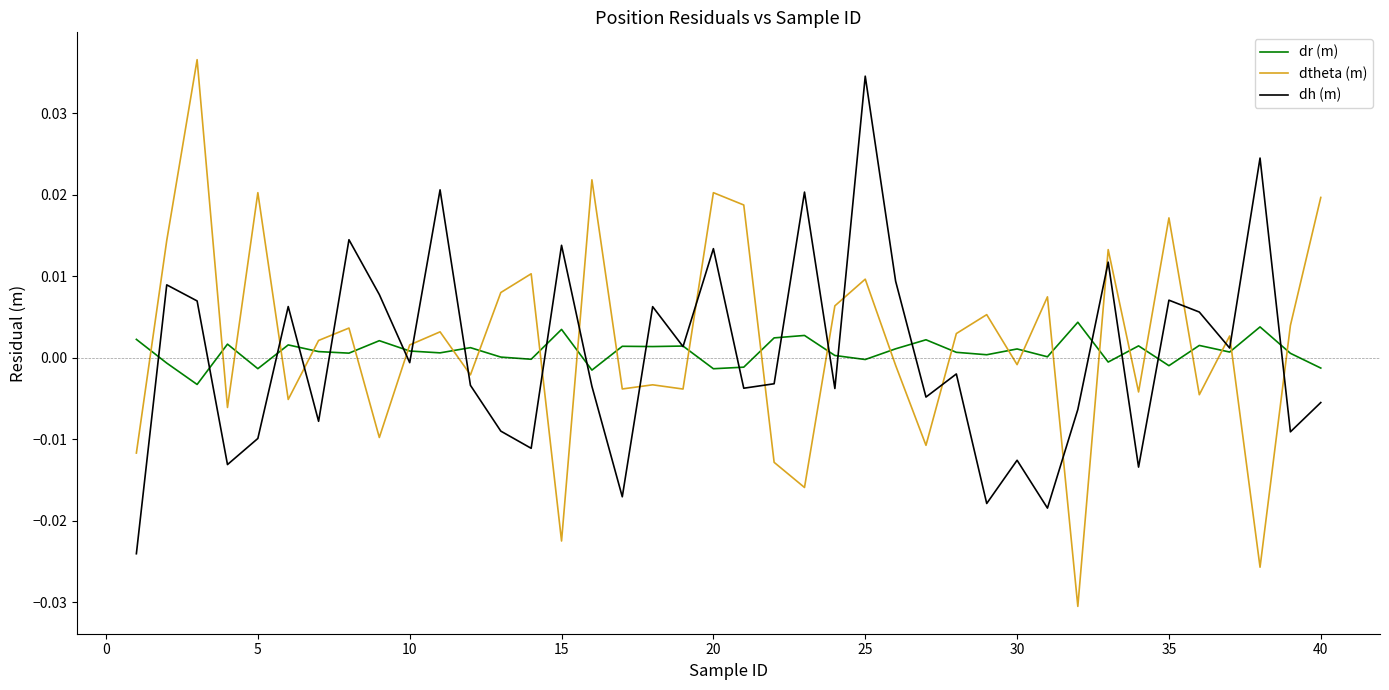

Which series has the largest range (max minus min)?

dtheta (m)